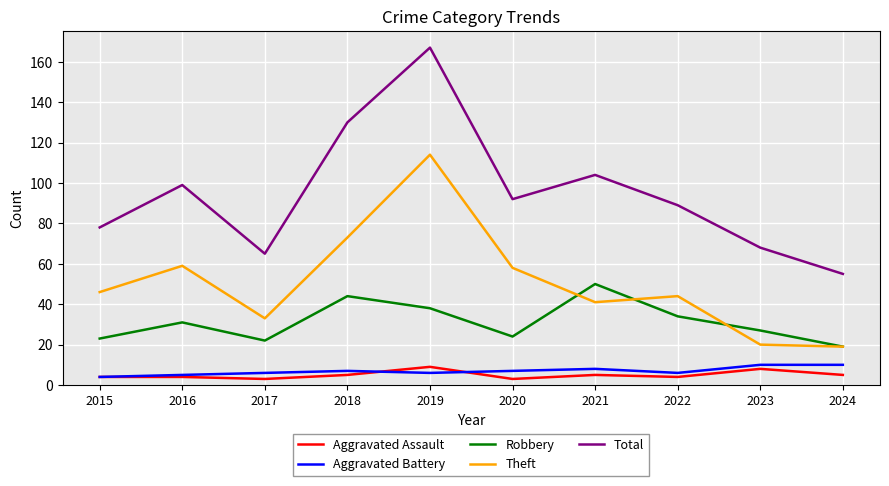

Reading left to right, extract all data points from this chart.

Aggravated Assault: 2015=4	2016=4	2017=3	2018=5	2019=9	2020=3	2021=5	2022=4	2023=8	2024=5
Aggravated Battery: 2015=4	2016=5	2017=6	2018=7	2019=6	2020=7	2021=8	2022=6	2023=10	2024=10
Robbery: 2015=23	2016=31	2017=22	2018=44	2019=38	2020=24	2021=50	2022=34	2023=27	2024=19
Theft: 2015=46	2016=59	2017=33	2018=73	2019=114	2020=58	2021=41	2022=44	2023=20	2024=19
Total: 2015=78	2016=99	2017=65	2018=130	2019=167	2020=92	2021=104	2022=89	2023=68	2024=55